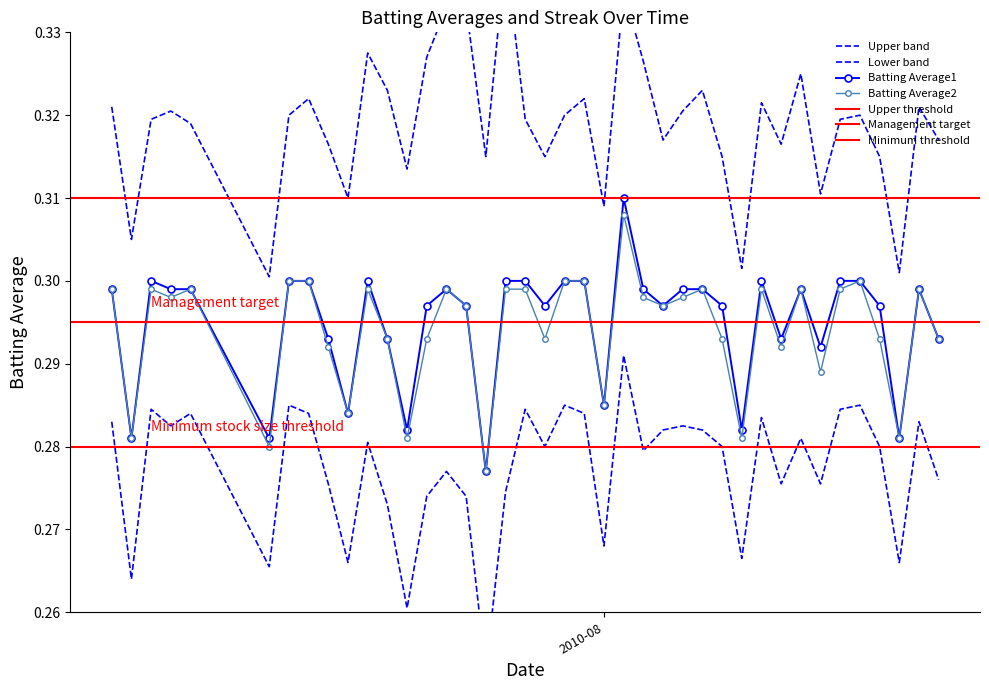

True or false: Batting Average2 and Batting Average1 intersect in this chart.

False